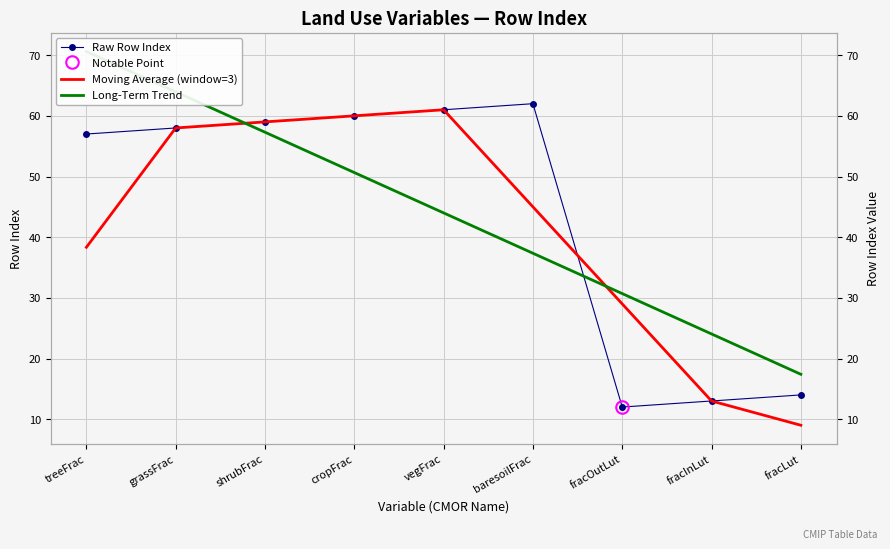

At which label does Moving Average (window=3) first exceed 45?

grassFrac